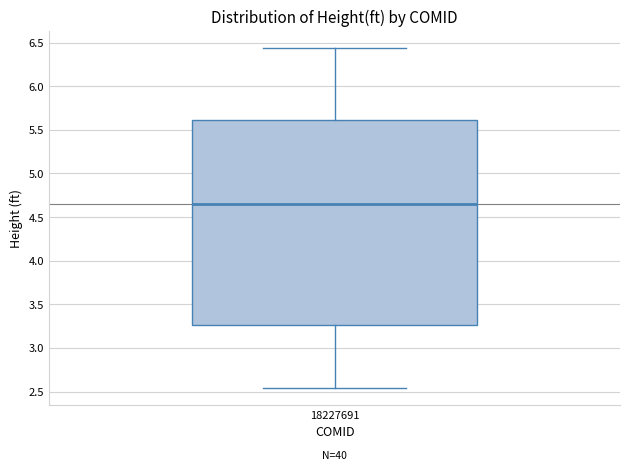

Where does the median line of the box at x = 18227691 sit on the y-axis? The values are not printed on the chart, so give them approximately, as read against the axis.

4.65